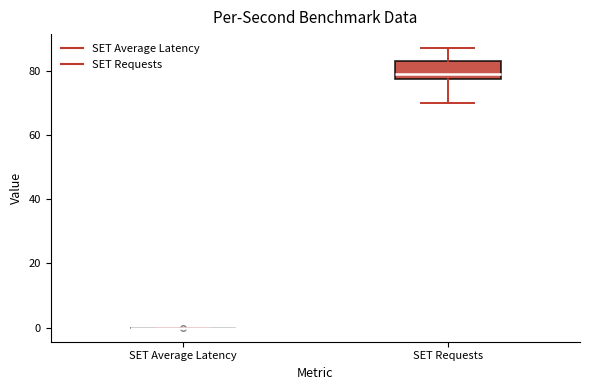

Which box is the tallest, from its lower edge to its upper edge?

SET Requests